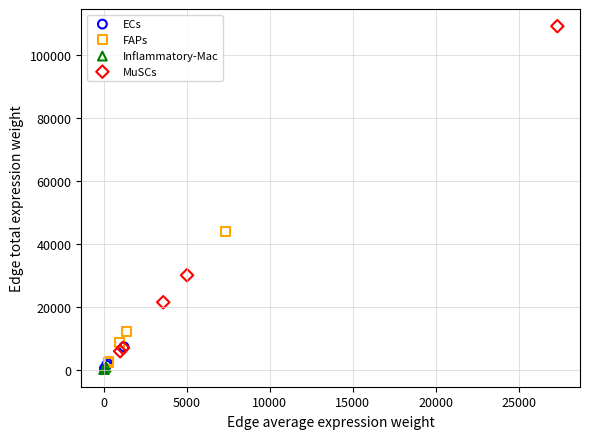

What are all the series names shown in the legend?

ECs, FAPs, Inflammatory-Mac, MuSCs